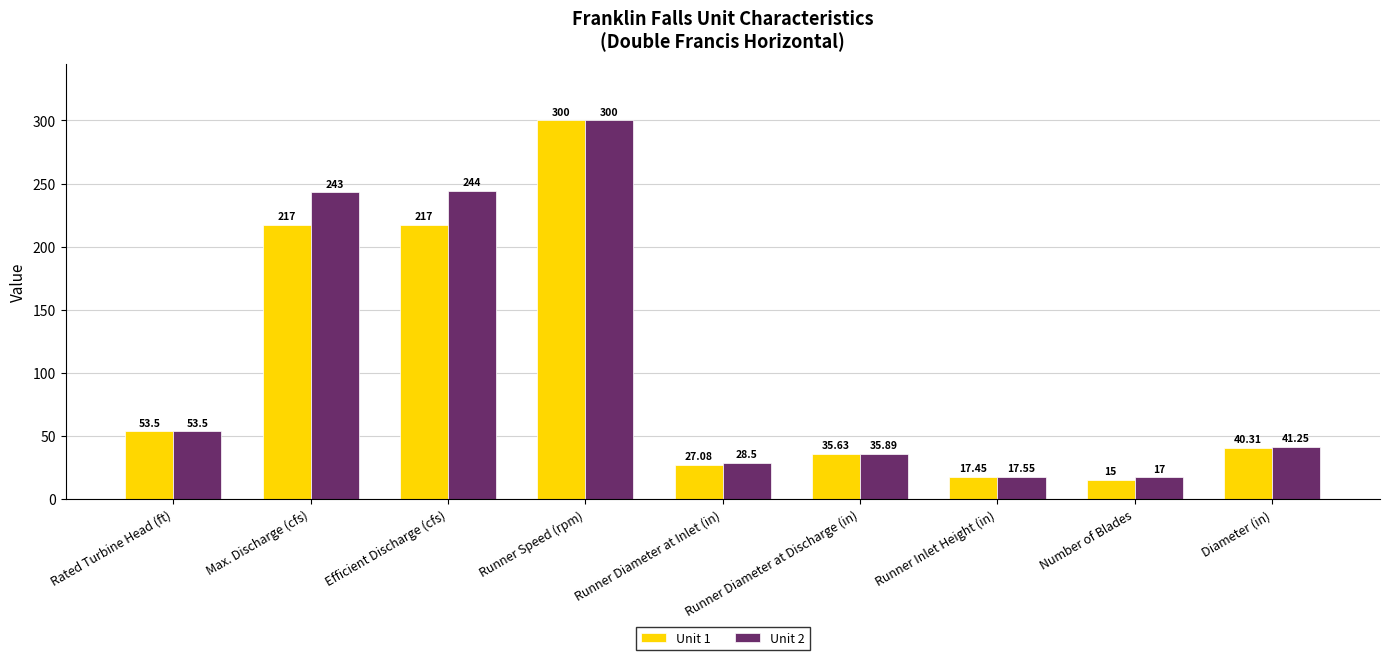

Are the bars horizontal?

No